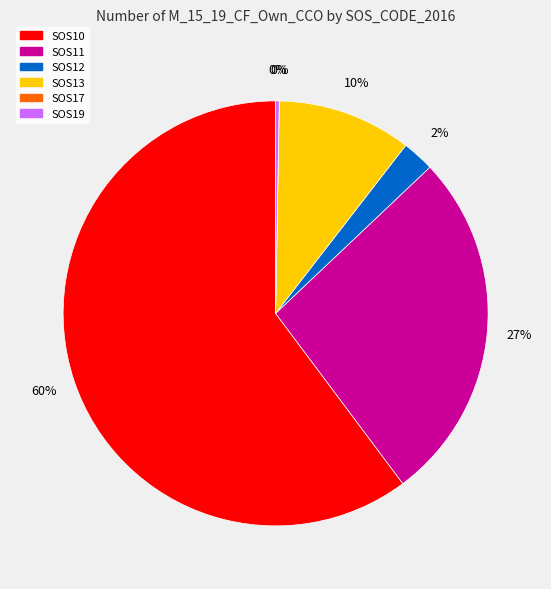

Combined, do SOS11 and SOS10 account for over 50%?

Yes